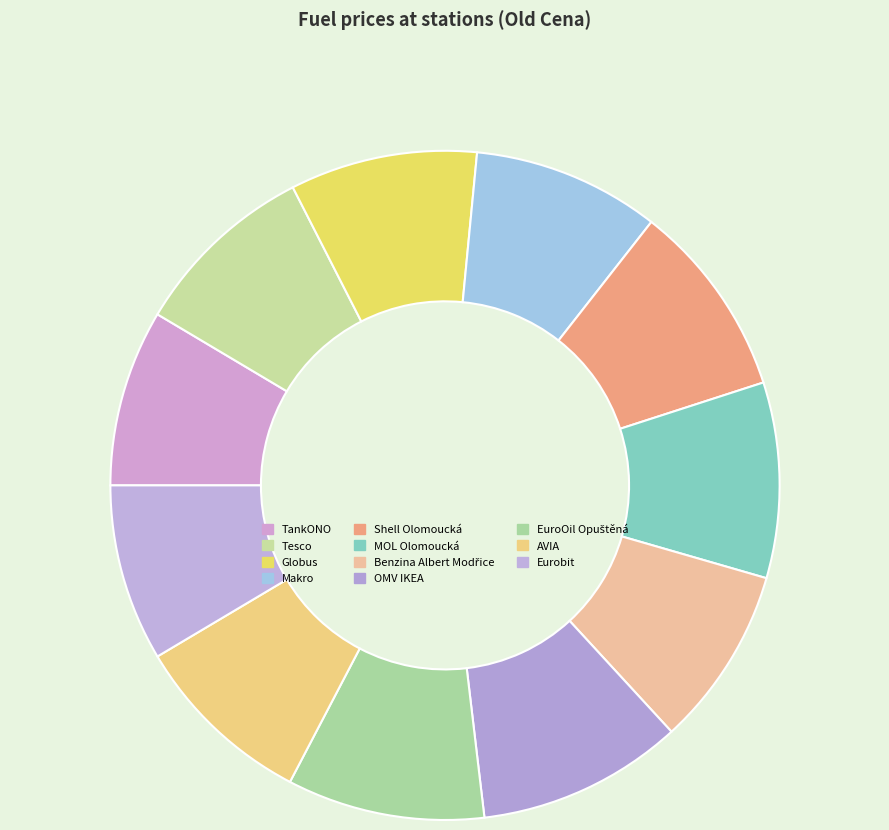

Which category has the smallest portion of the pie?

TankONO